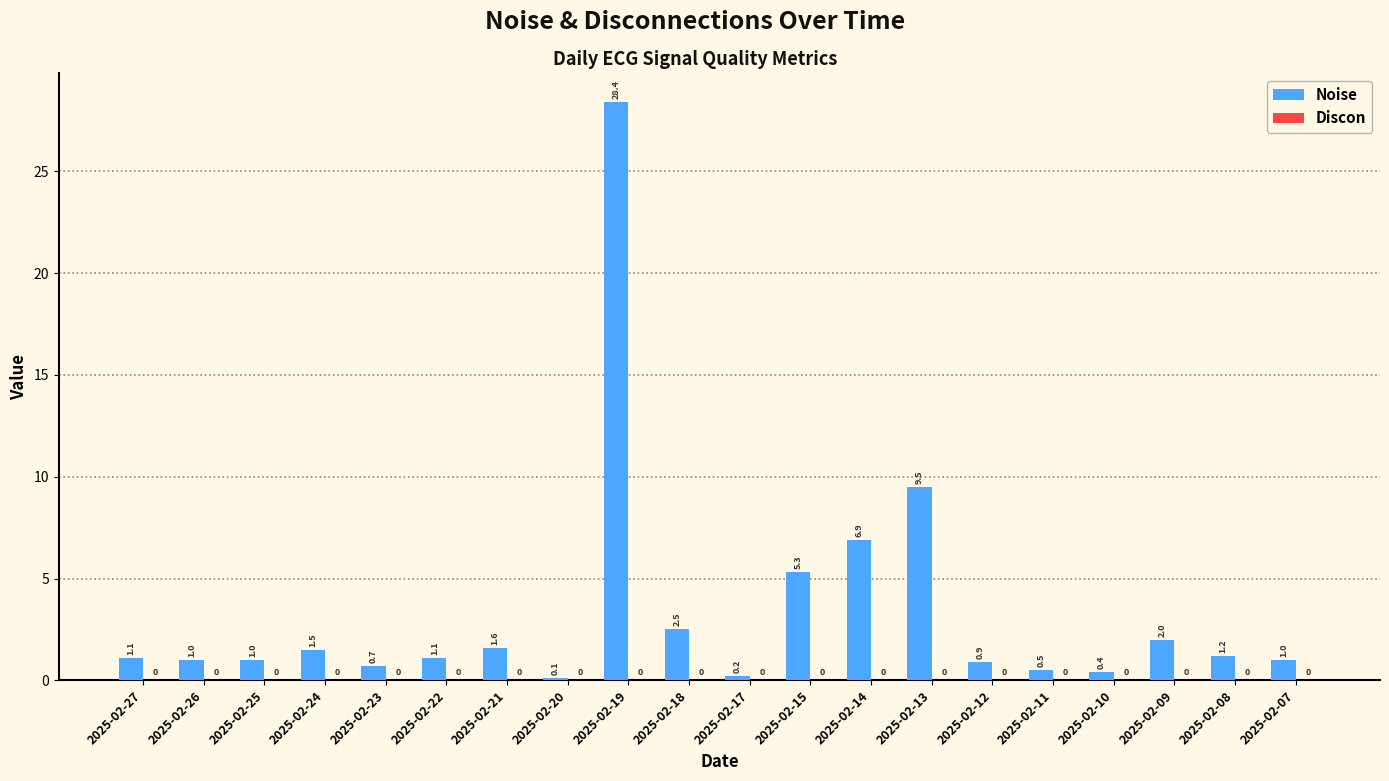

Which has a higher value, 2025-02-23 or 2025-02-13?

2025-02-13